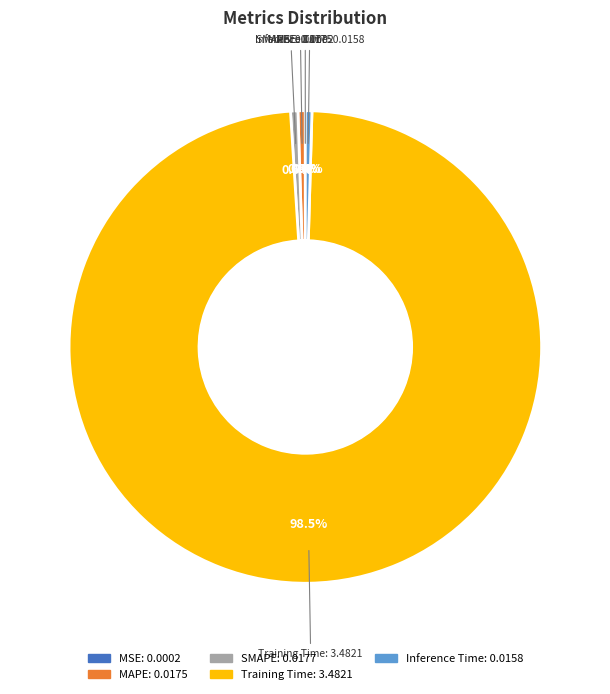

Is the sum of Inference Time and SMAPE greater than half?

No